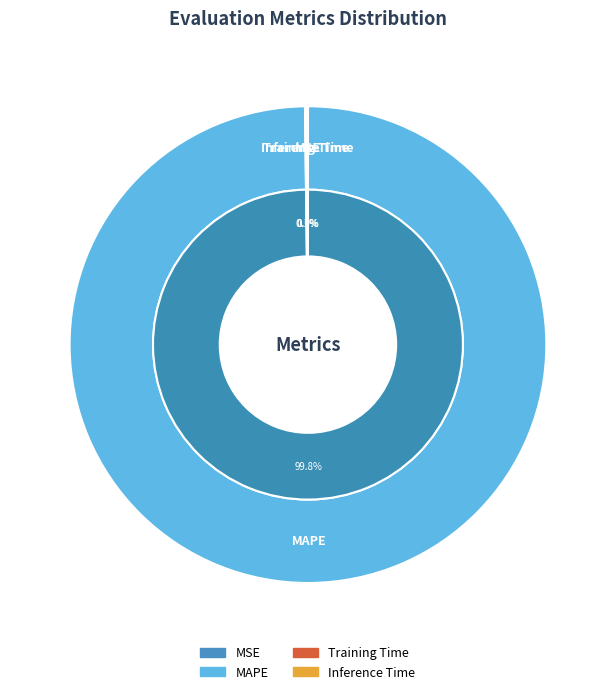

Rank the categories by value from highest to lowest.

MAPE, Training Time, Inference Time, MSE